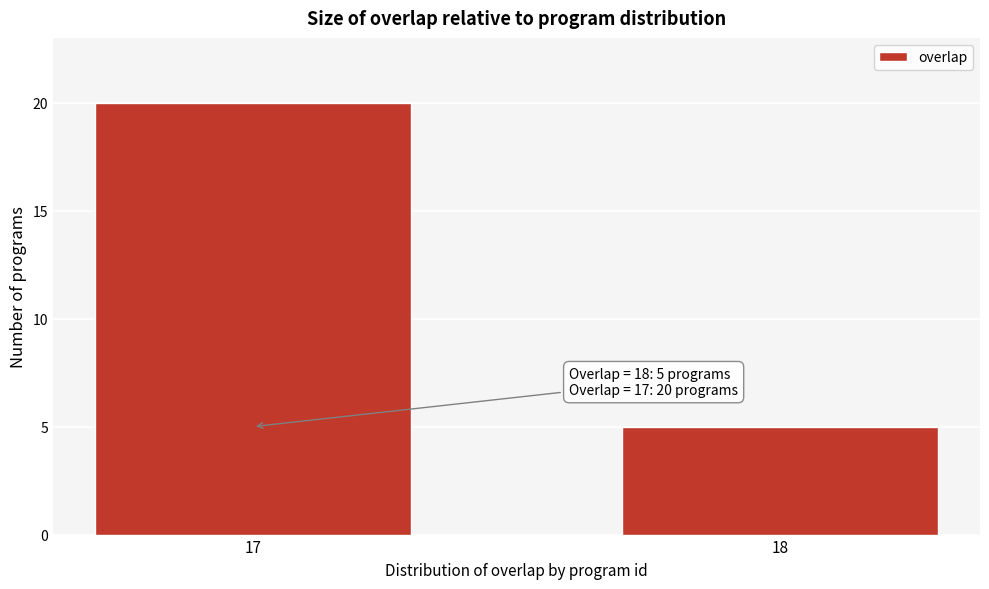

Reading left to right, list all the values displayed in this chart.

20	5